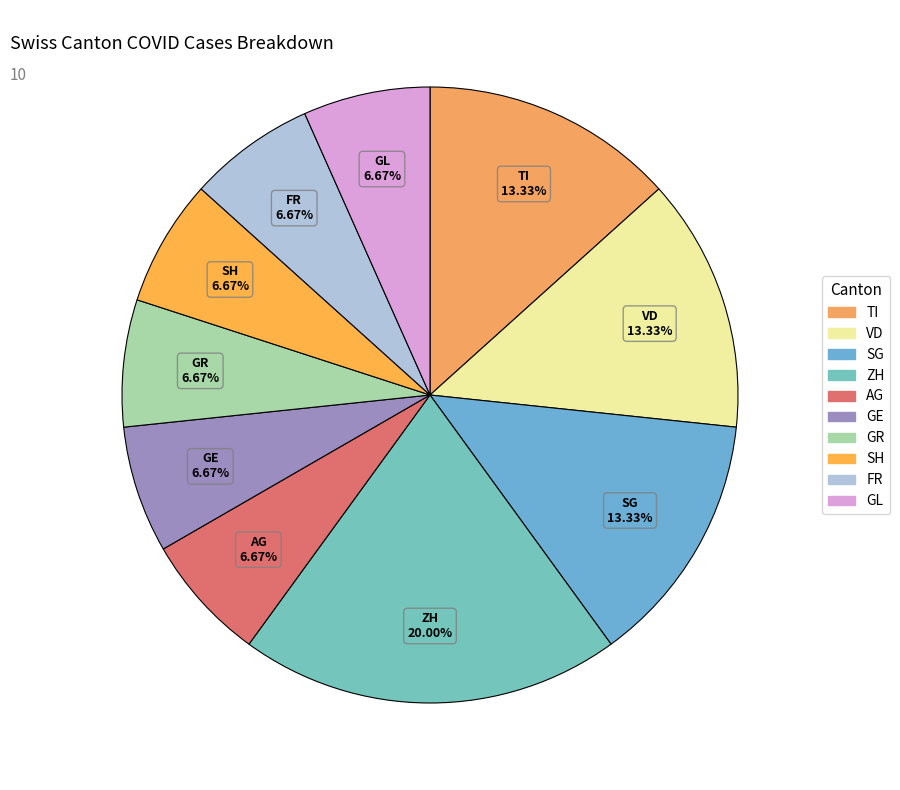

What percentage is the VD slice, to the nearest percent?

13%